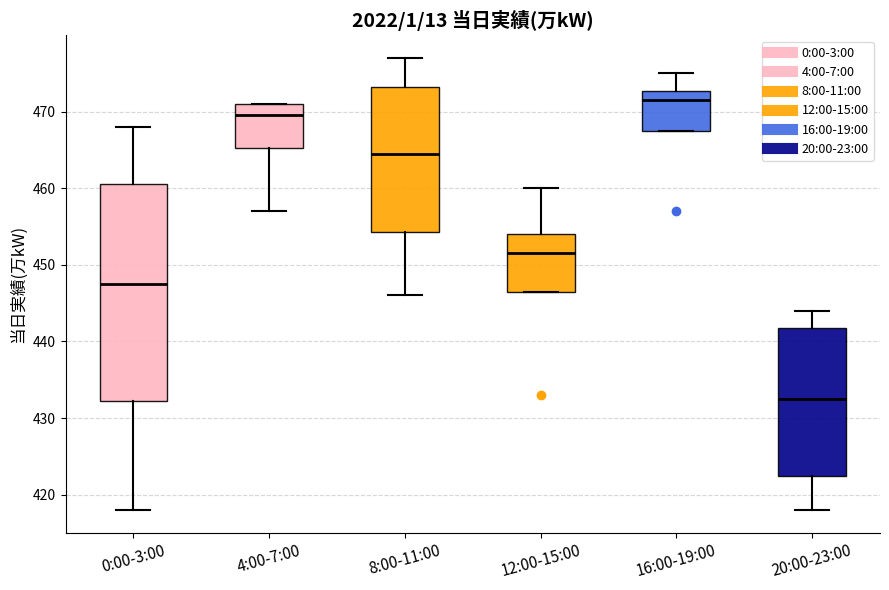

Reading left to right, read every box against the y-axis: the position of its median line, the range the box covers, and the ends of its whiskers. The values are not printed on the chart, so give them approximately, as read against the axis.

0:00-3:00: median 448, box 432 to 461, whiskers 418 to 468
4:00-7:00: median 470, box 465 to 471, whiskers 457 to 471
8:00-11:00: median 465, box 454 to 473, whiskers 446 to 477
12:00-15:00: median 452, box 447 to 454, whiskers 447 to 460
16:00-19:00: median 472, box 468 to 473, whiskers 468 to 475
20:00-23:00: median 433, box 423 to 442, whiskers 418 to 444